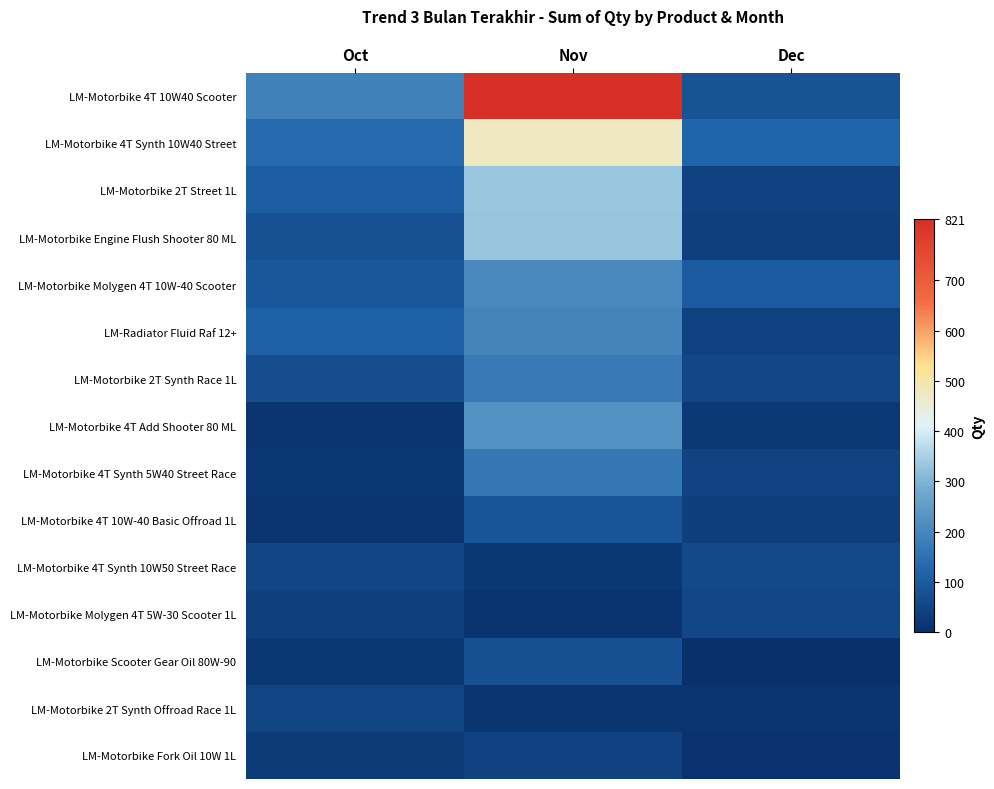

At how many categories does at least one series exceed 548?

1